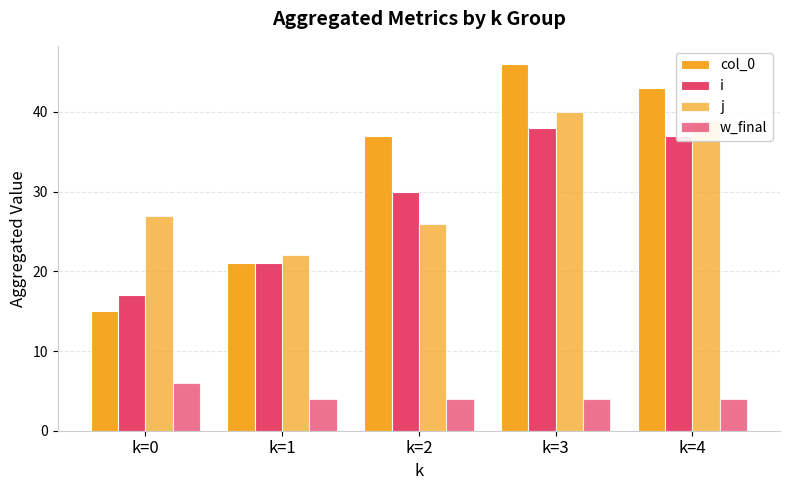

True or false: col_0 has a value of 37 at k=2.

True